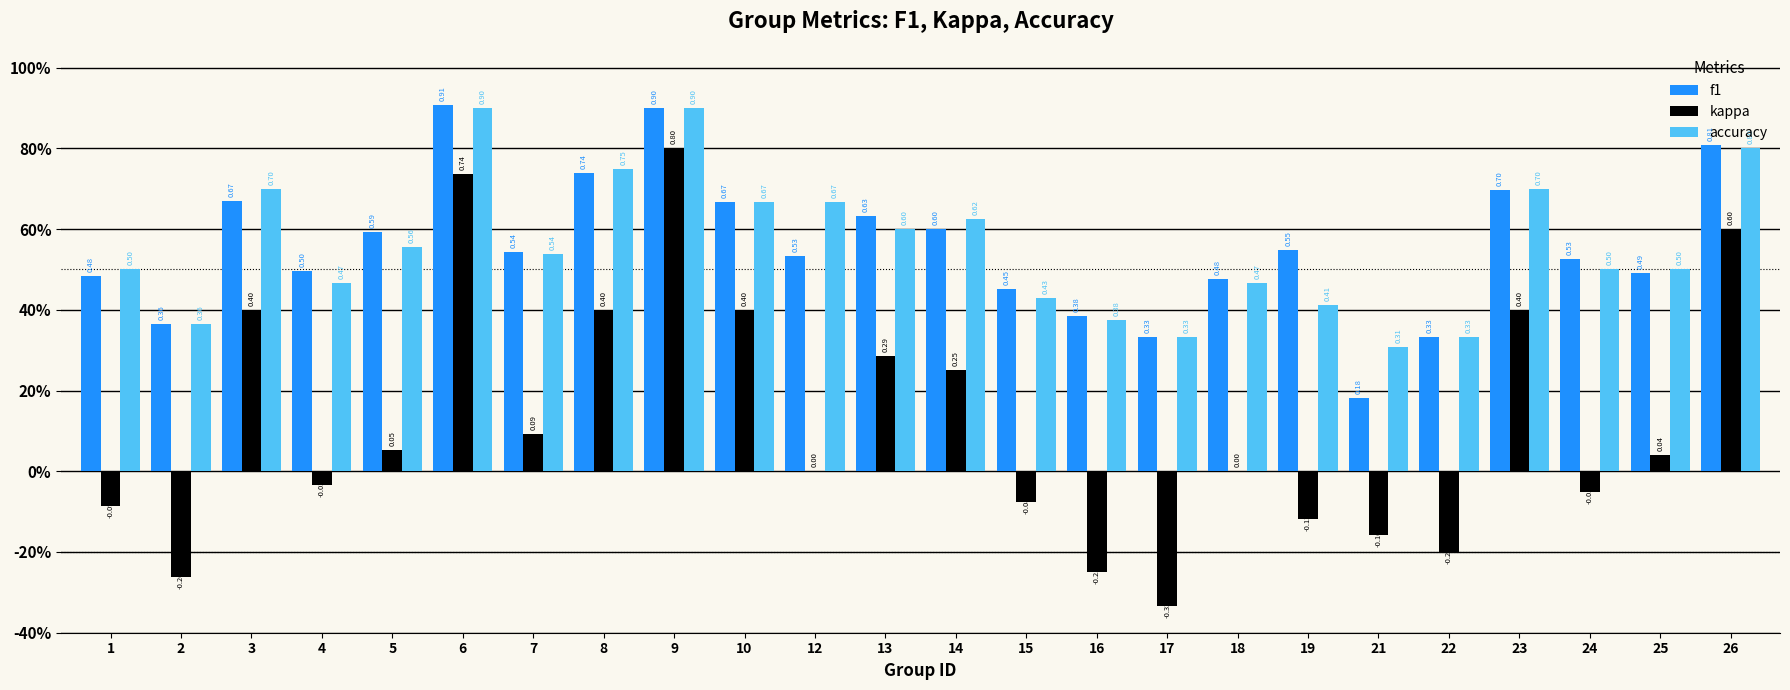

The f1 series shows 0.5 at 7. True or false?

True